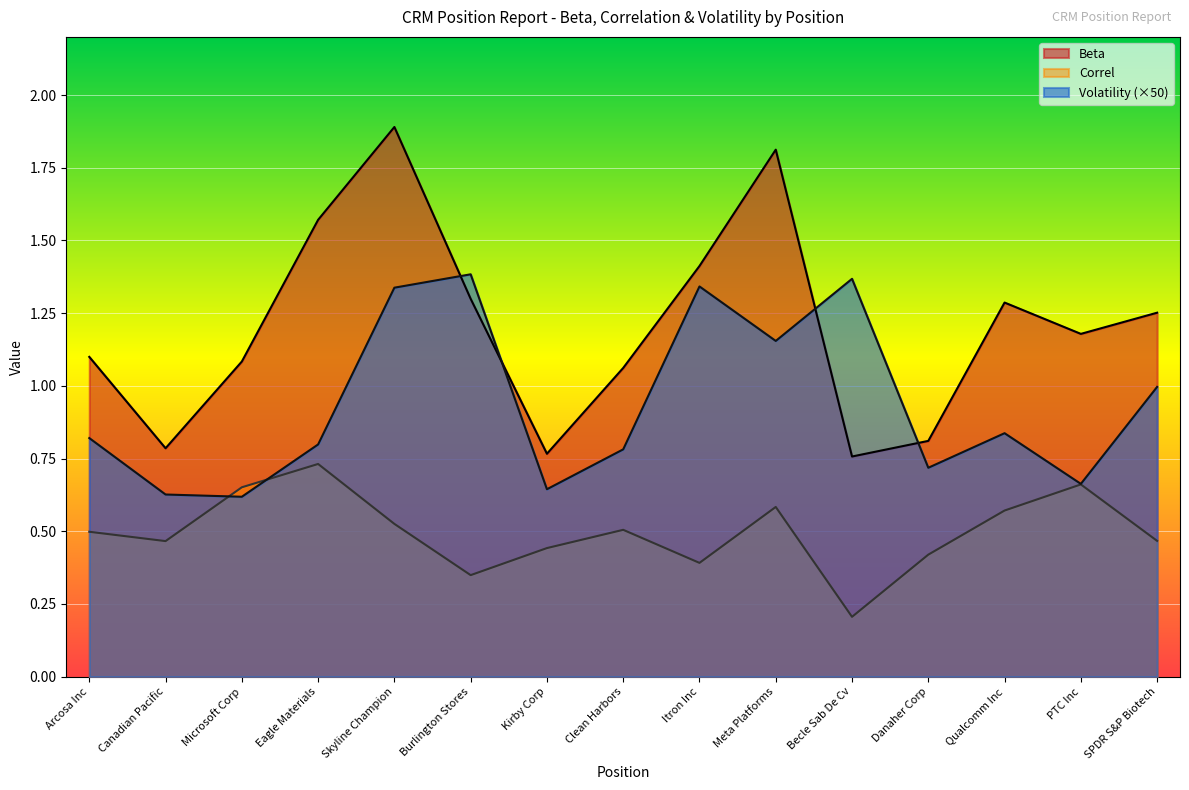

At Qualcomm Inc, list the series in order from smallest to largest.

Correl, Volatility (×50), Beta